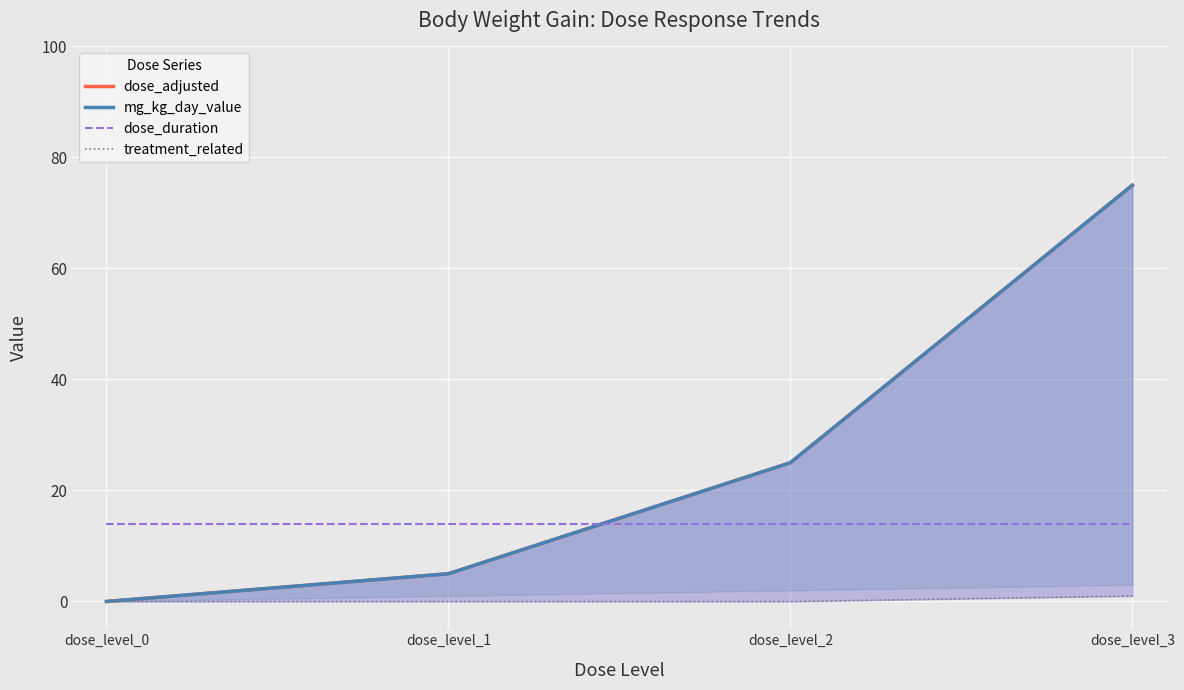

What are all the series names shown in the legend?

dose_adjusted, mg_kg_day_value, dose_duration, treatment_related